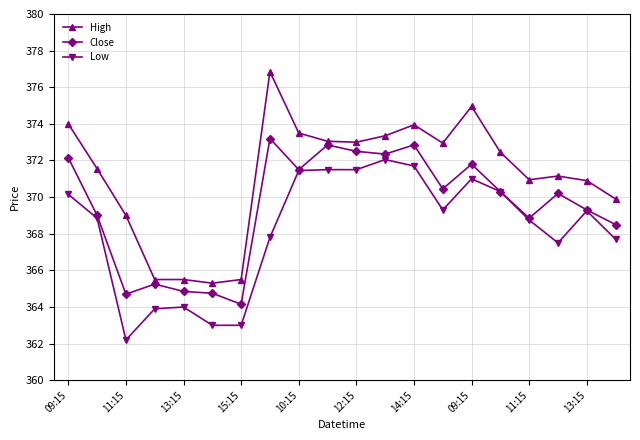

True or false: High and Close intersect in this chart.

False